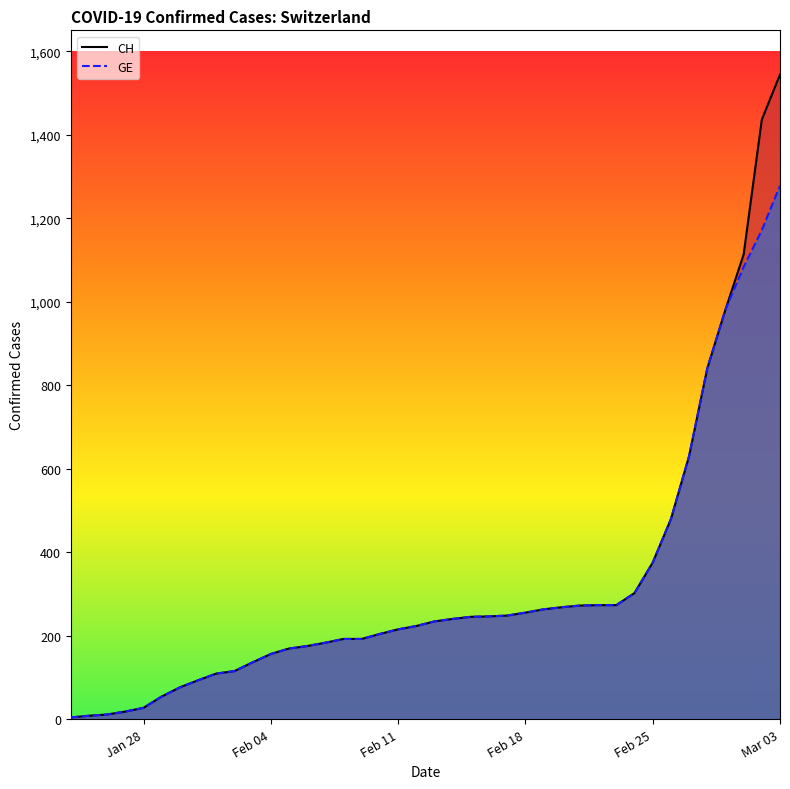

At which category is the sum across all series the highest?

Mar 03